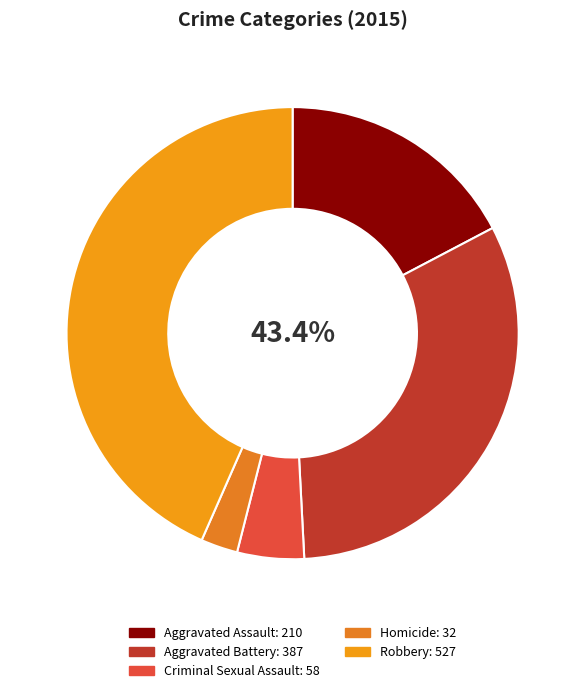

What is the ratio of the value at Homicide to the value at Aggravated Assault?

0.2